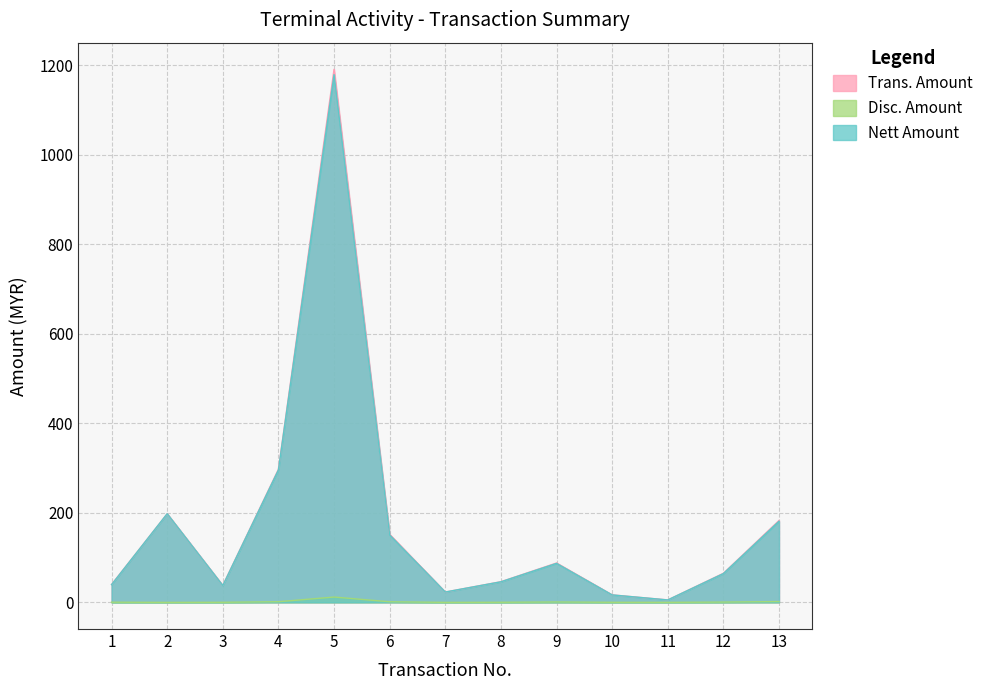

At how many categories does at least one series exceed 143?

5